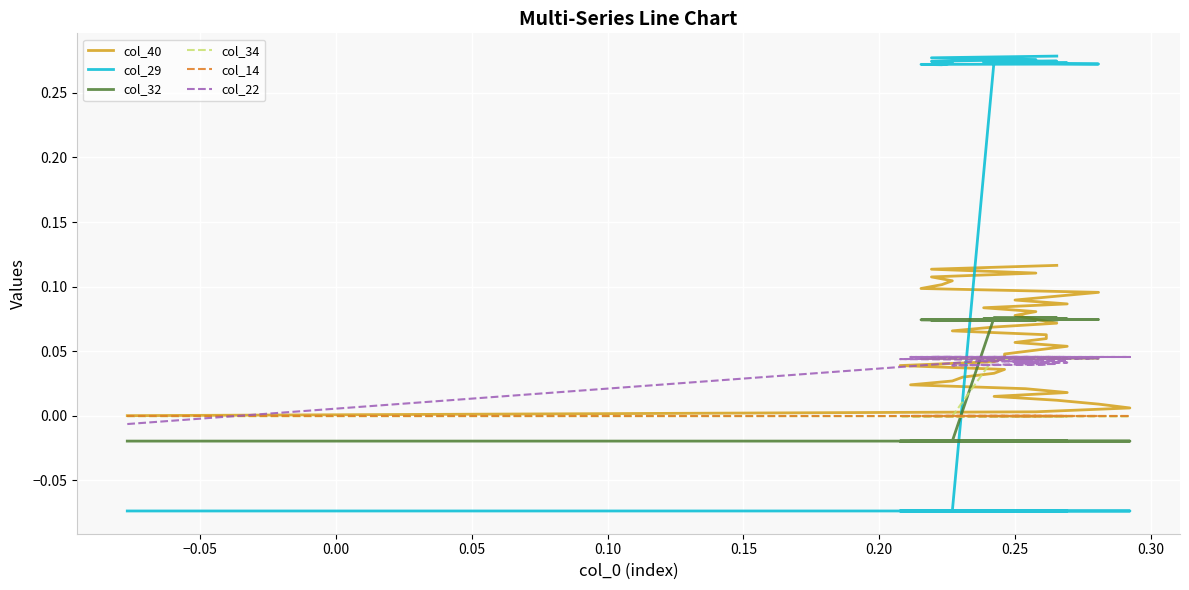

Which series has the widest spread of values?

col_29